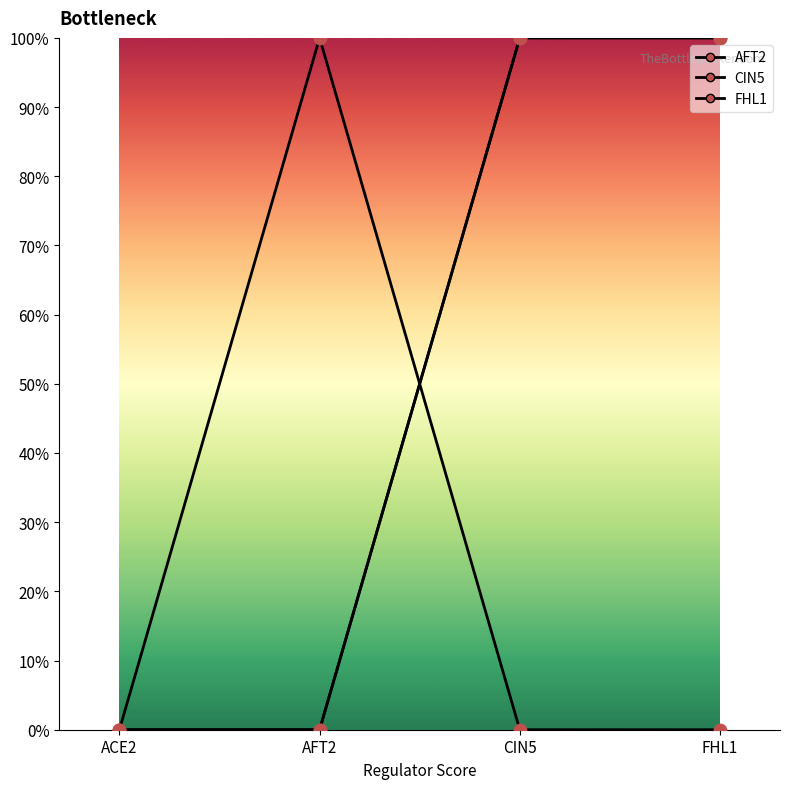

At which category is the sum across all series the highest?

CIN5